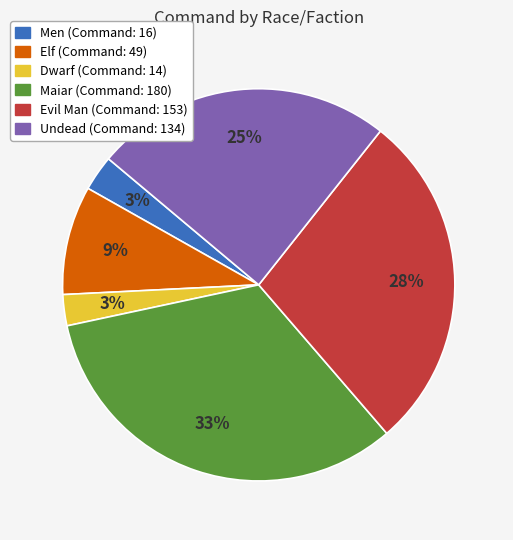

The Evil Man slice represents 28% of the pie. True or false?

True